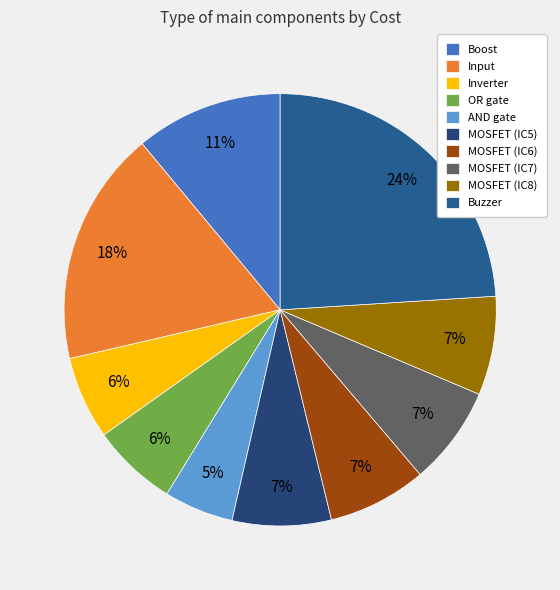

To the nearest percent, what percentage of the pie is MOSFET (IC8)?

7%